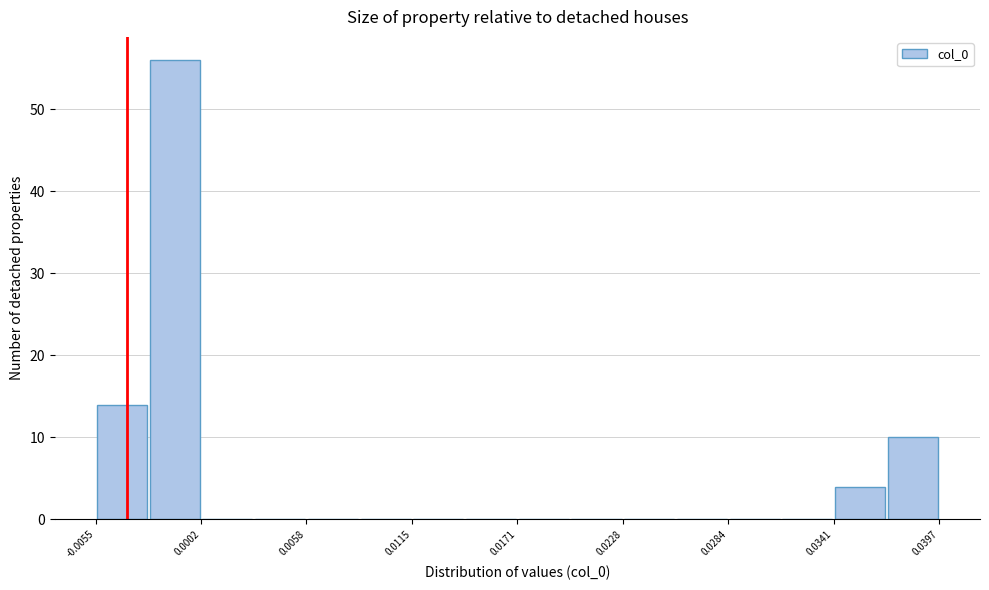

Around what value on the x-axis is the tallest bar? Give the approximate position of its centre, as read against the axis.

-0.001